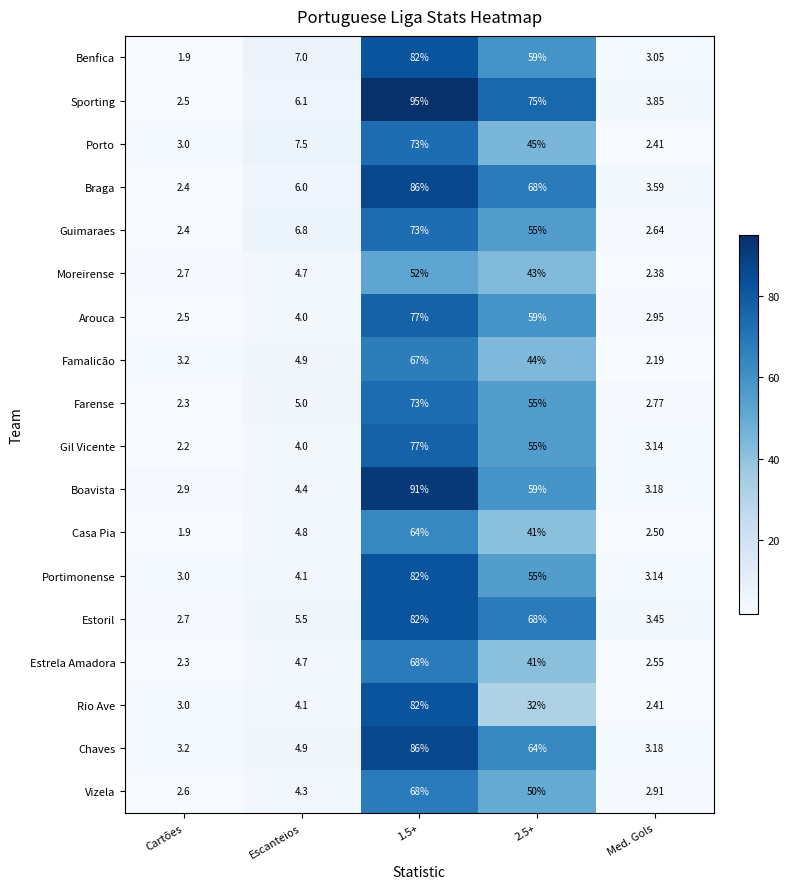

Which series changed the most between Cartões and 2.5+?

Sporting